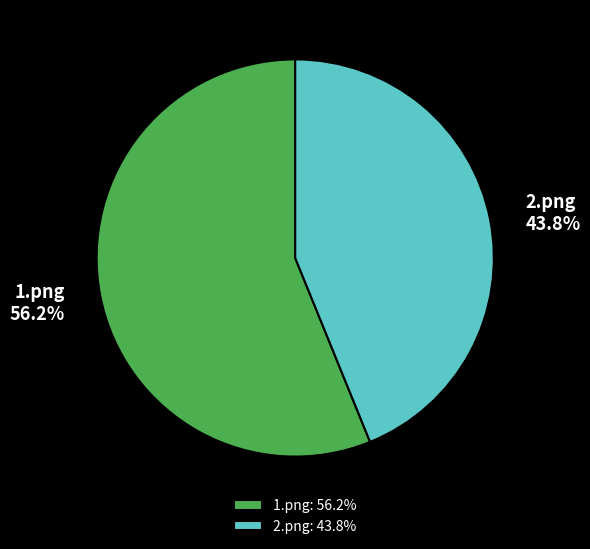

To the nearest percent, what is the difference between the largest and smallest slice percentages?

12%